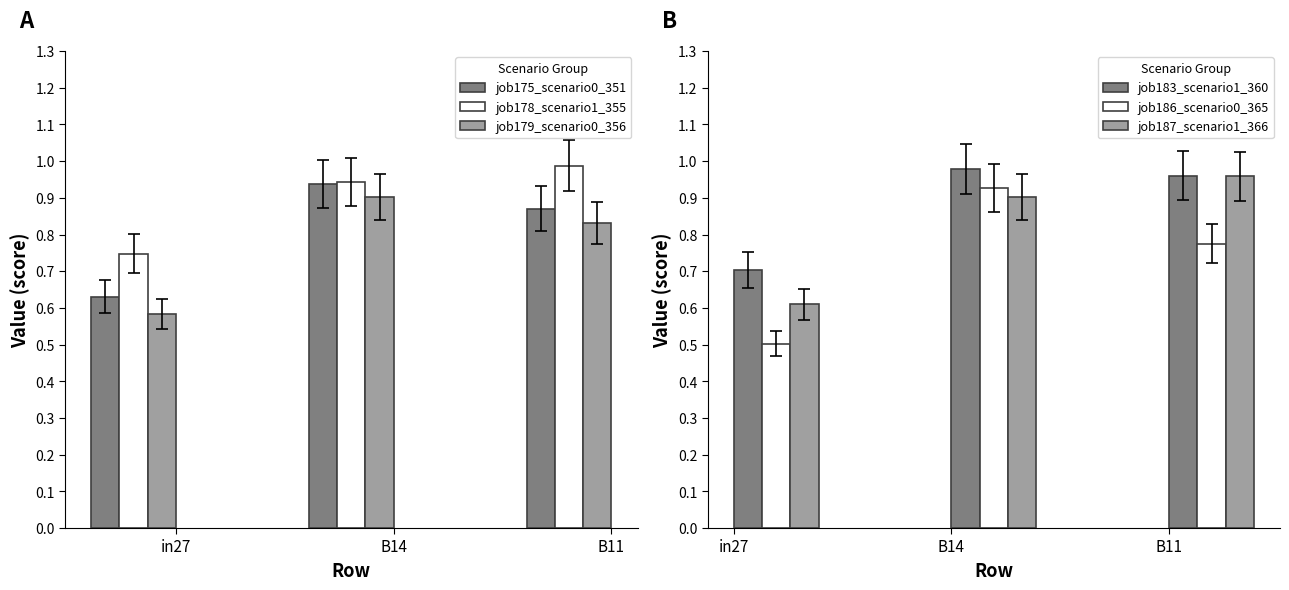

What is the approximate value of job179_scenario0_356 at in27?

0.6